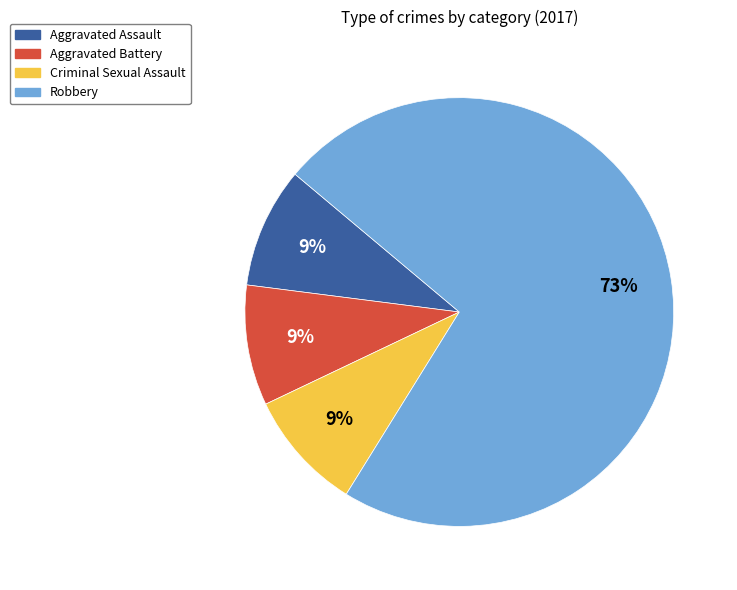

What percentage is the Aggravated Battery slice, to the nearest percent?

9%